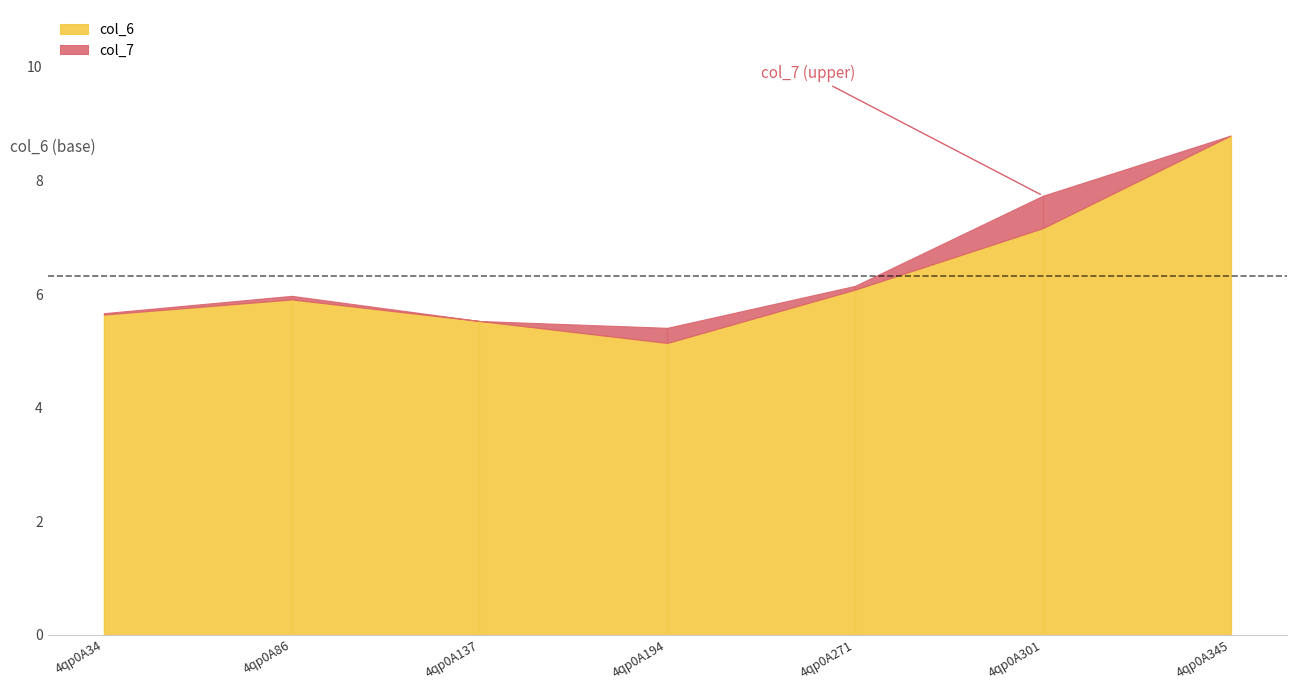

At how many categories does at least one series exceed 6?

3